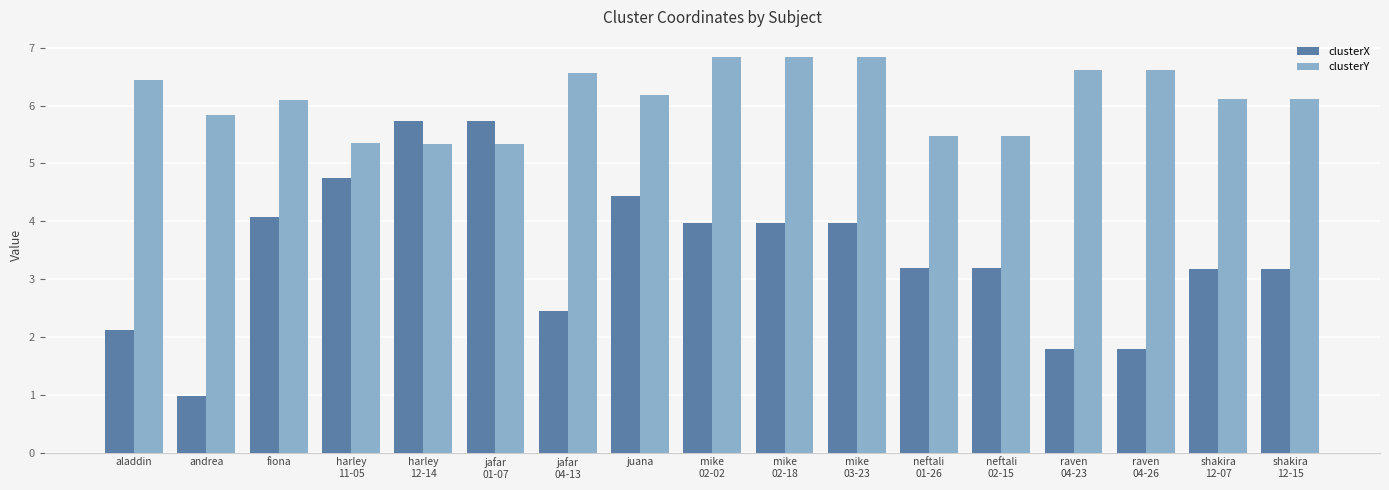

Reading left to right, transcribe all the data shown in this chart.

clusterX: aladdin=2.1	andrea=1.0	fiona=4.1	harley
11-05=4.8	harley
12-14=5.7	jafar
01-07=5.7	jafar
04-13=2.4	juana=4.4	mike
02-02=4.0	mike
02-18=4.0	mike
03-23=4.0	neftali
01-26=3.2	neftali
02-15=3.2	raven
04-23=1.8	raven
04-26=1.8	shakira
12-07=3.2	shakira
12-15=3.2
clusterY: aladdin=6.4	andrea=5.8	fiona=6.1	harley
11-05=5.3	harley
12-14=5.3	jafar
01-07=5.3	jafar
04-13=6.6	juana=6.2	mike
02-02=6.8	mike
02-18=6.8	mike
03-23=6.8	neftali
01-26=5.5	neftali
02-15=5.5	raven
04-23=6.6	raven
04-26=6.6	shakira
12-07=6.1	shakira
12-15=6.1